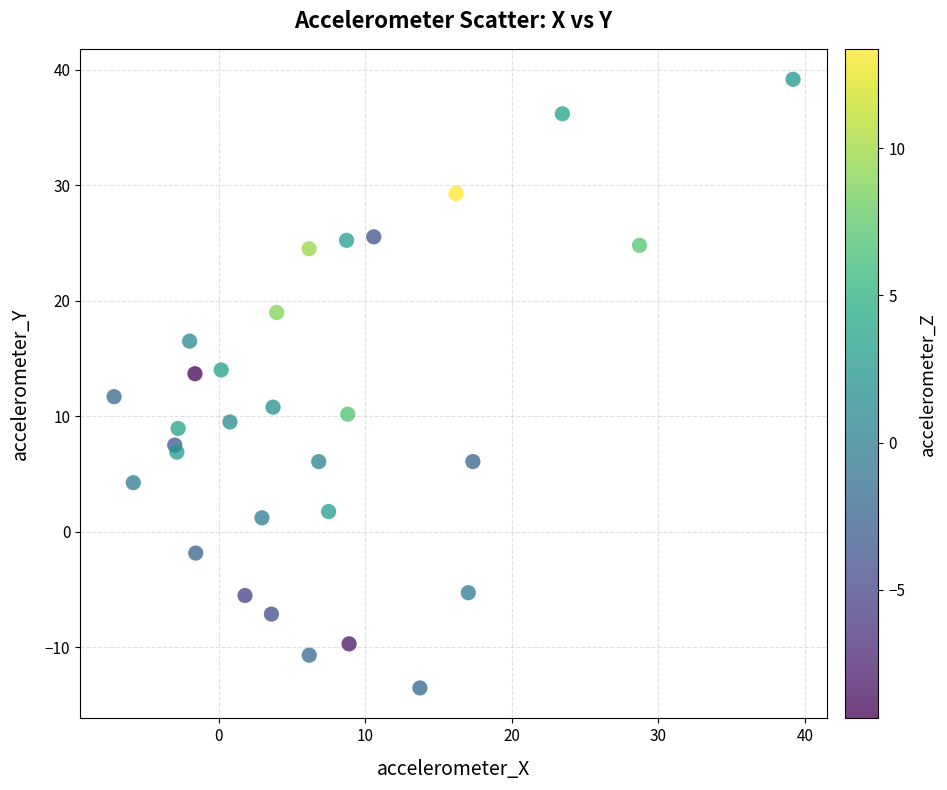

What is the range of Y values (max minus min)?

52.7